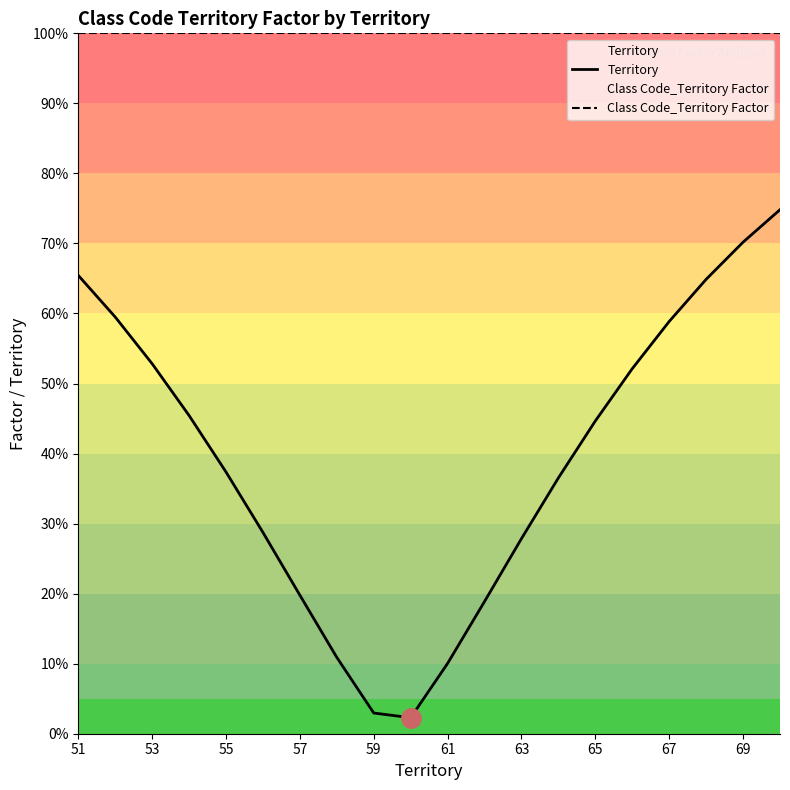

What is the difference between the second highest and second lowest values in the Territory series?

67.2